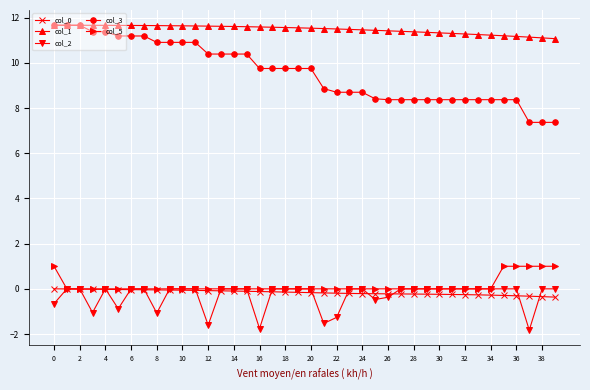

True or false: col_1 and col_2 cross at least once.

False